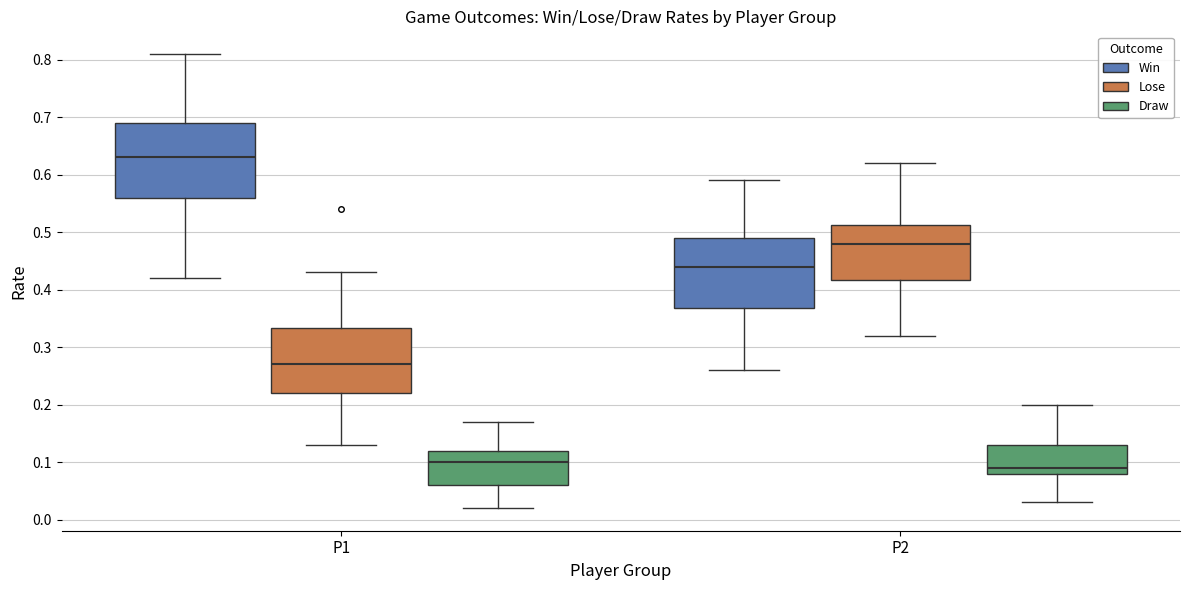

Which box has the highest median line?

P1 (Win)